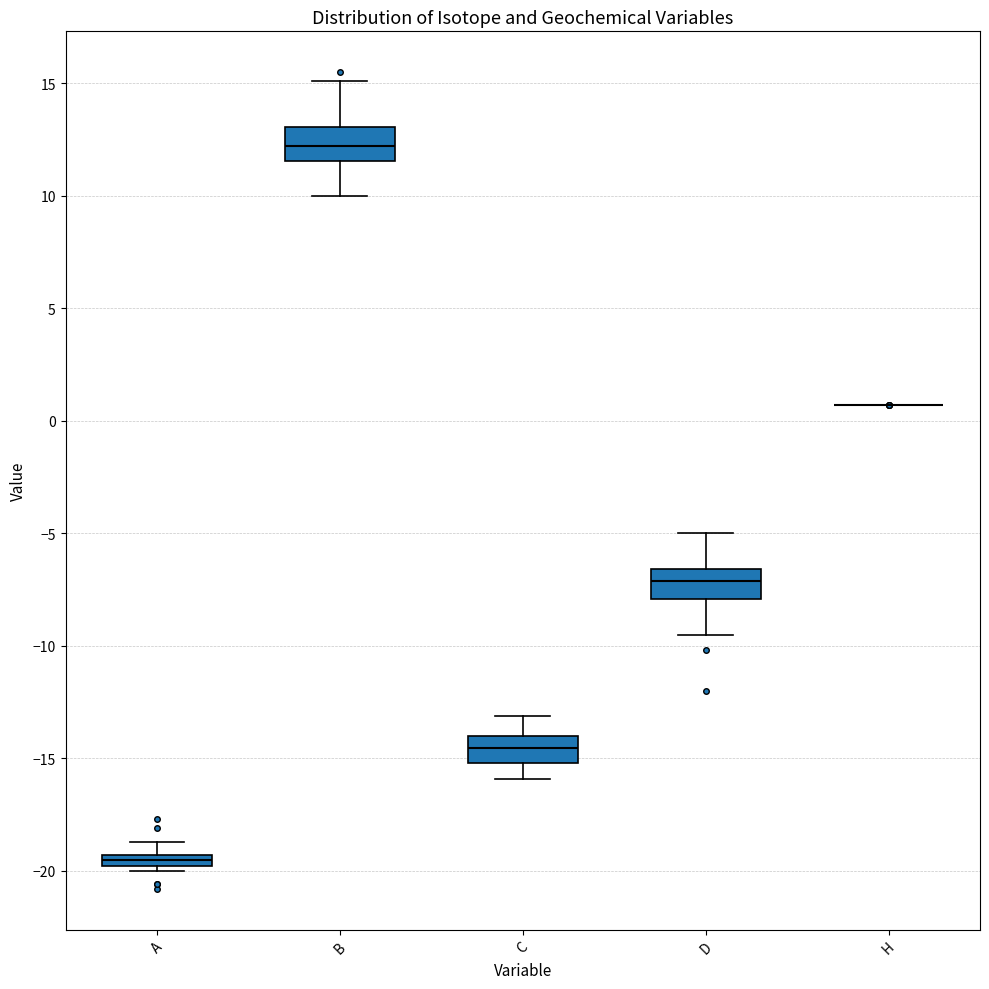

Where does the upper whisker of the box for A end on the y-axis? The values are not printed on the chart, so give them approximately, as read against the axis.

-18.5